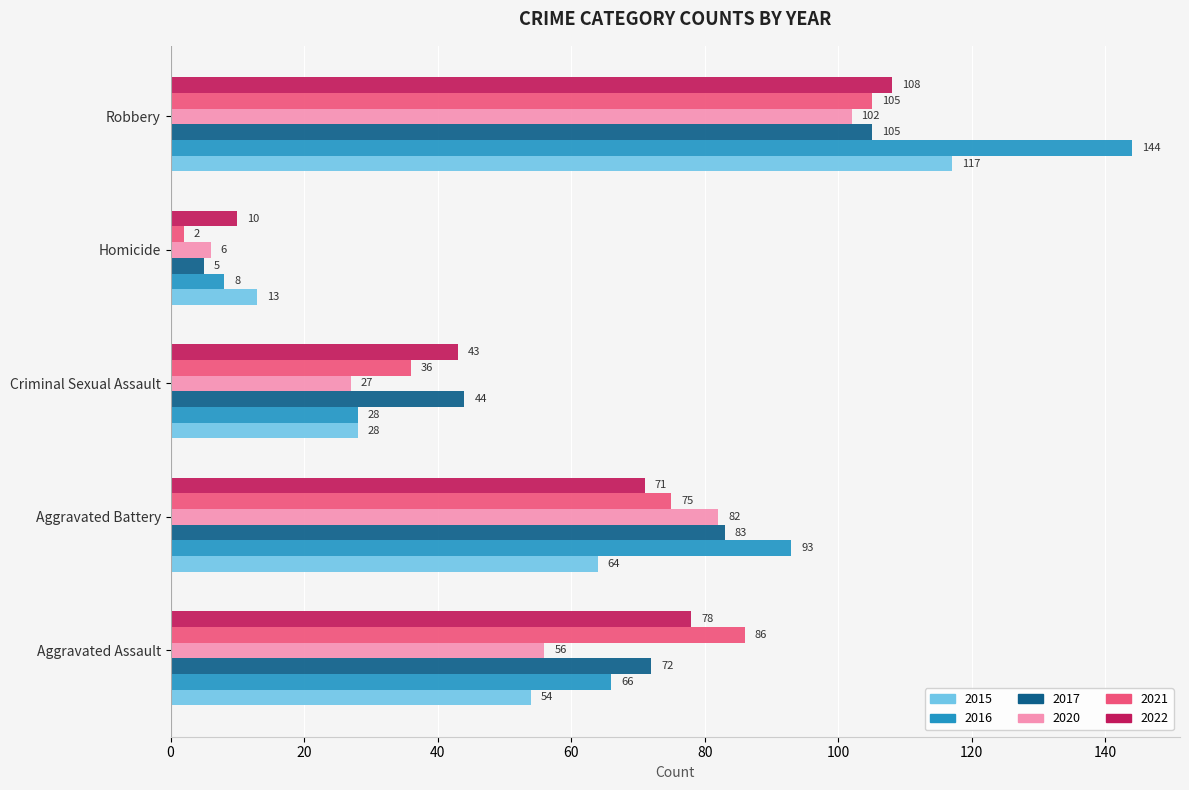

What is the maximum value shown in the chart?

144